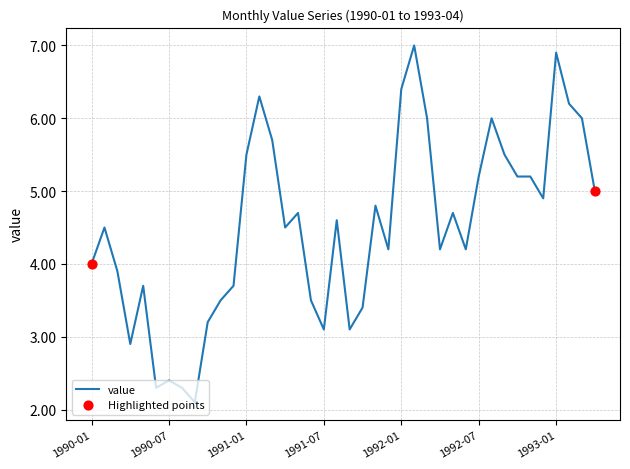

What is the greatest value displayed?

7.0